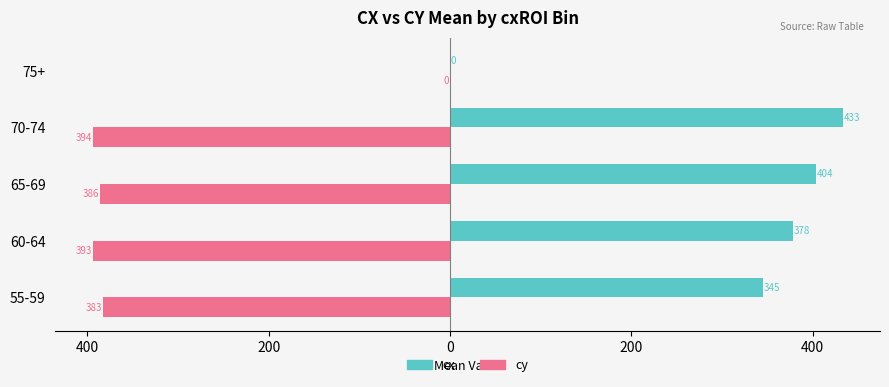

Which series has the widest spread of values?

cx